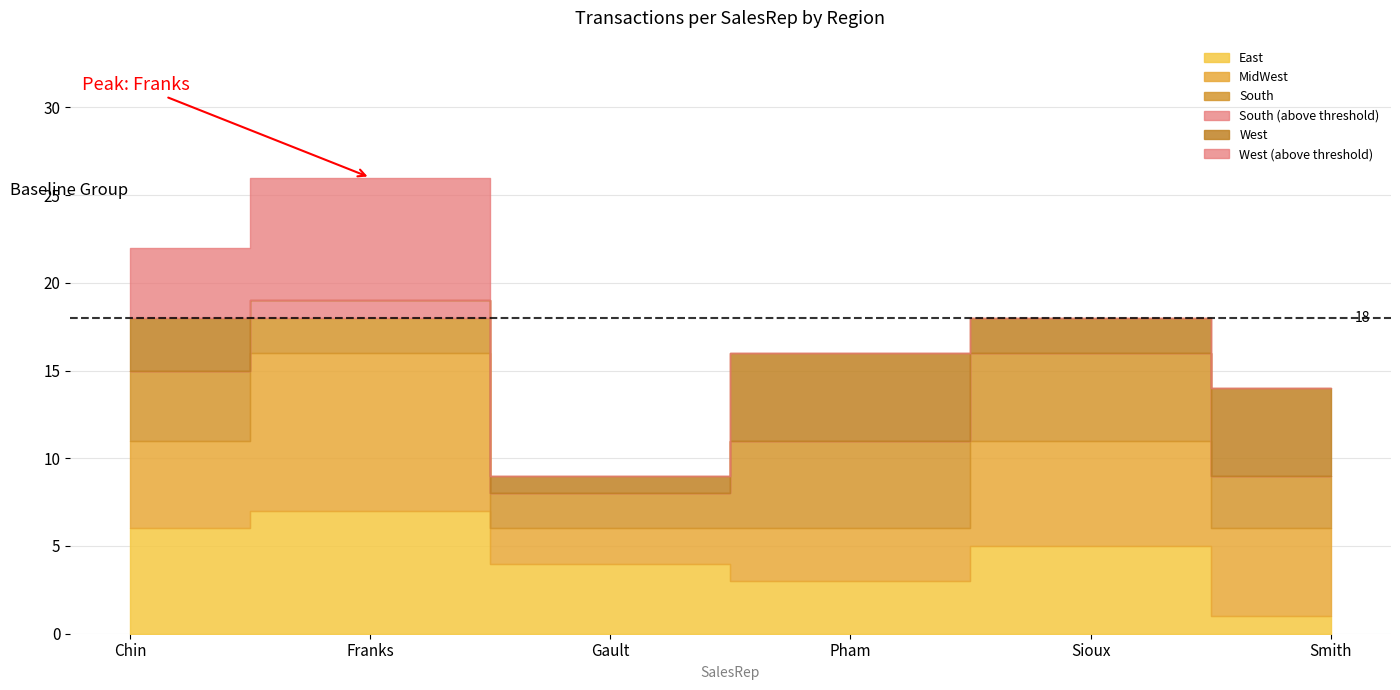

Rank the series by their maximum value, from highest to lowest.

MidWest, East, West, South